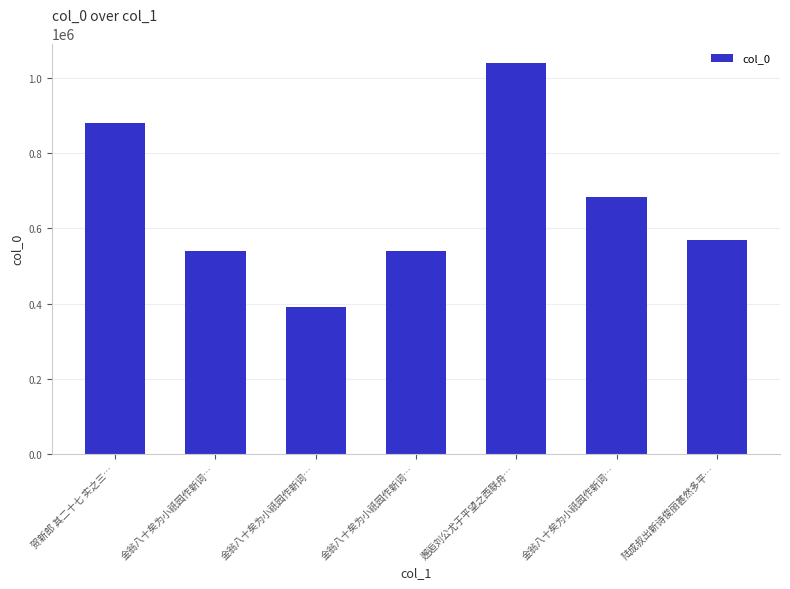

List the labels in order of value, largest first.

邂逅刘公尤于平望之西联舟…, 贺新郎 其二十七 实之三…, 金翁八十矣为小祇园作新词…, 陆成叔出新诗俊丽甚然多平…, 金翁八十矣为小祇园作新词…, 金翁八十矣为小祇园作新词…, 金翁八十矣为小祇园作新词…